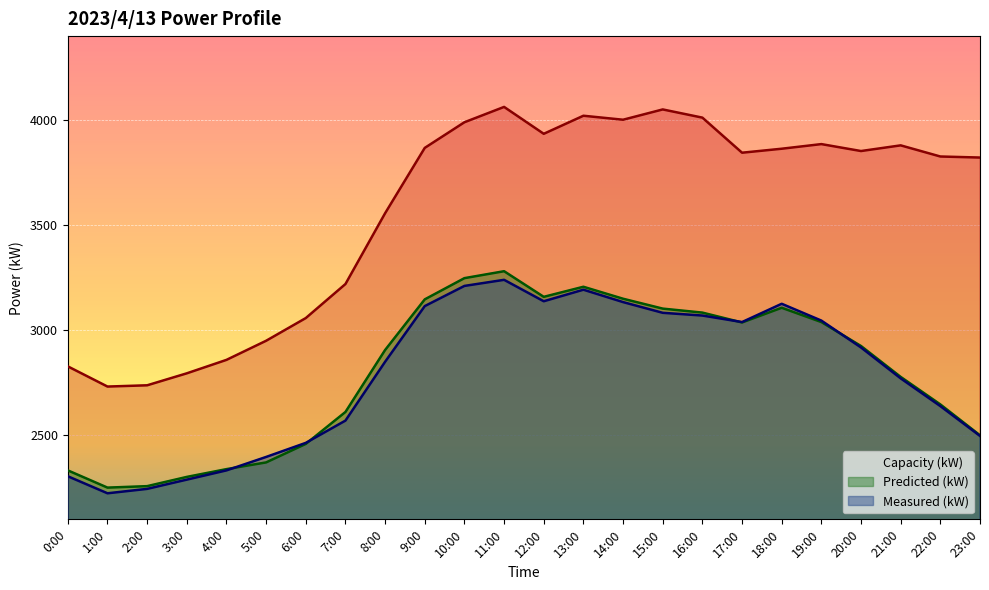

Which category has the lowest value in the Capacity (kW) series?

1:00